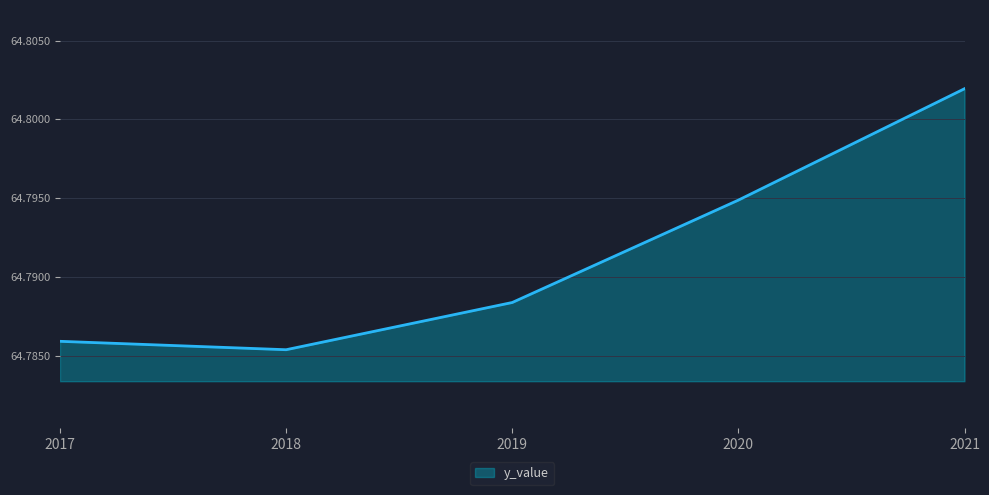

What is the ratio of the value at 2021 to the value at 2017?

1.0